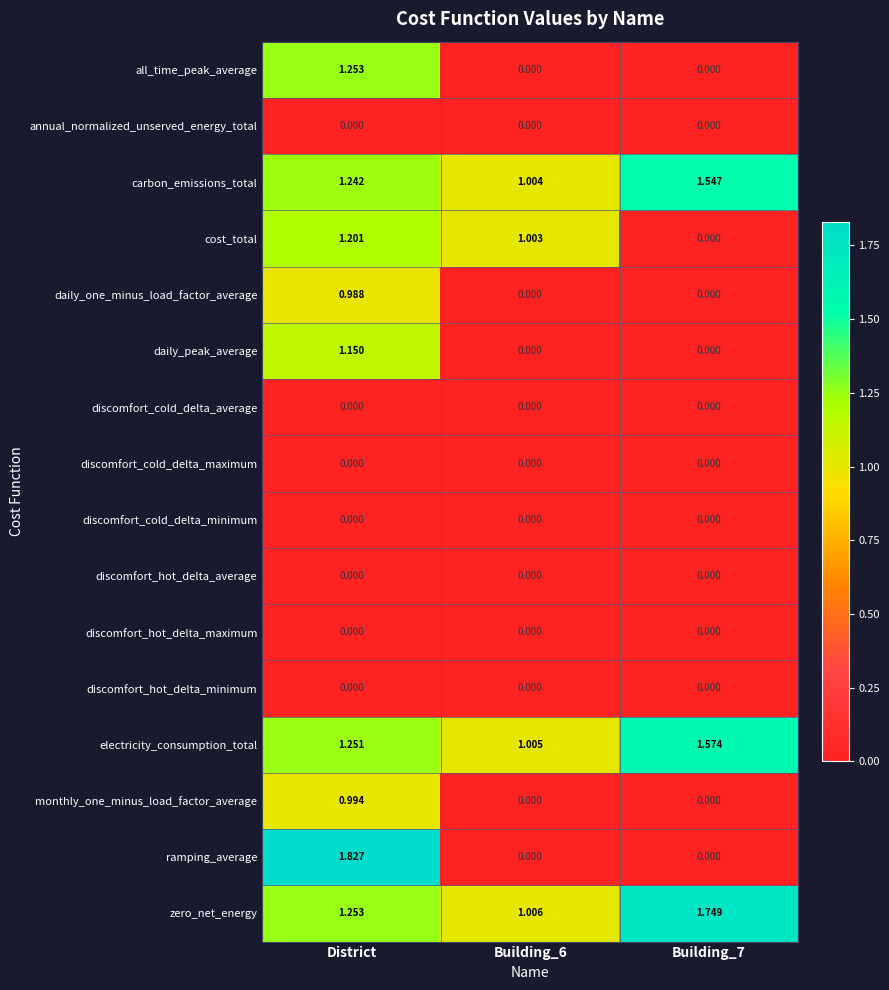

How many categories are shown in the chart?

3